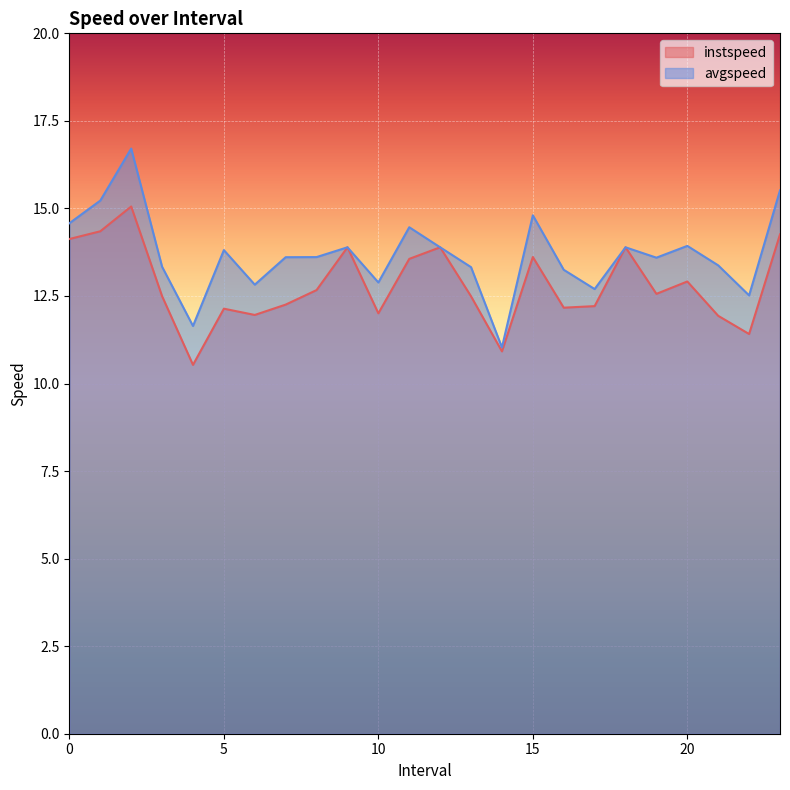

Which series has the widest spread of values?

avgspeed